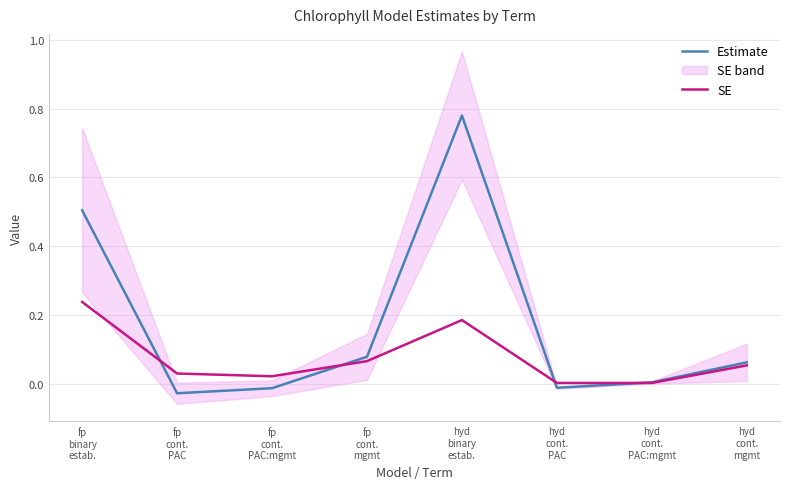

What is the sum of all Estimate values?

1.4